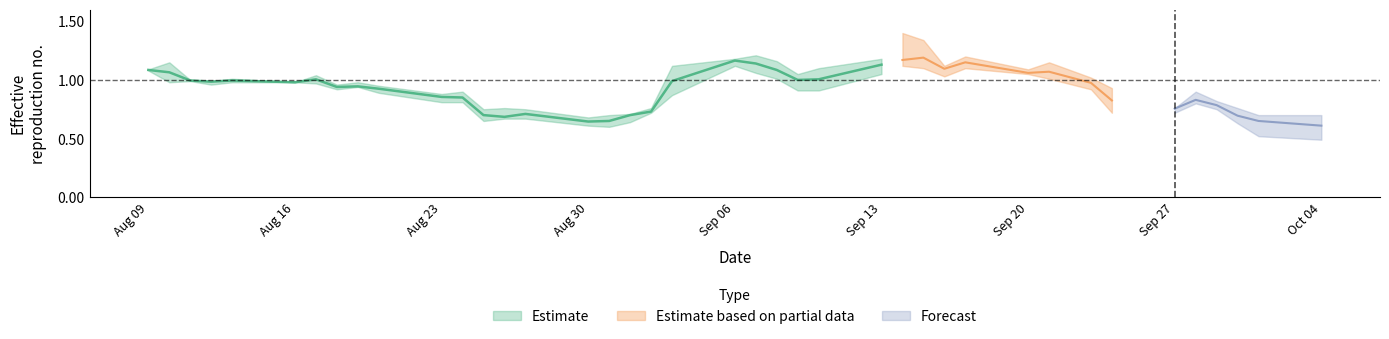

Reading left to right, what are all the values shown in this chart?

col_3: 1.1	1.1	1.0	1.0	1.0	1.0	1.0	1.0	0.9	0.9	0.9	0.9	0.8	0.7	0.8	0.6	0.6	0.7	0.7	0.9	1.2	1.2	1.2	1.1	0.9	1.1	1.1	1.3	1.1	1.1	1.1	1.1	1.0	0.9	0.8	0.8	0.8	0.8	0.6	0.7
col_4: 1.1	1.1	1.0	1.0	1.0	1.0	1.0	1.0	1.0	0.9	0.9	0.9	0.8	0.8	0.8	0.7	0.7	0.7	0.8	1.1	1.2	1.2	1.2	1.1	1.1	1.2	1.4	1.3	1.1	1.2	1.1	1.1	1.0	0.9	0.8	0.9	0.8	0.8	0.7	0.7
col_5: 1.1	1.0	1.0	1.0	1.0	1.0	1.0	0.9	0.9	0.9	0.8	0.8	0.7	0.7	0.7	0.6	0.6	0.6	0.7	0.9	1.1	1.1	1.0	0.9	0.9	1.1	1.1	1.1	1.0	1.1	1.1	1.0	0.9	0.7	0.7	0.8	0.8	0.6	0.5	0.5
col_6: 1.1	1.0	1.0	1.0	1.0	1.0	1.0	0.9	0.9	0.9	0.8	0.8	0.7	0.7	0.7	0.7	0.7	0.7	0.7	1.1	1.1	1.1	1.0	0.9	1.1	1.1	1.2	1.1	1.1	1.2	1.1	1.1	0.9	0.7	0.8	0.8	0.8	0.6	0.7	0.5